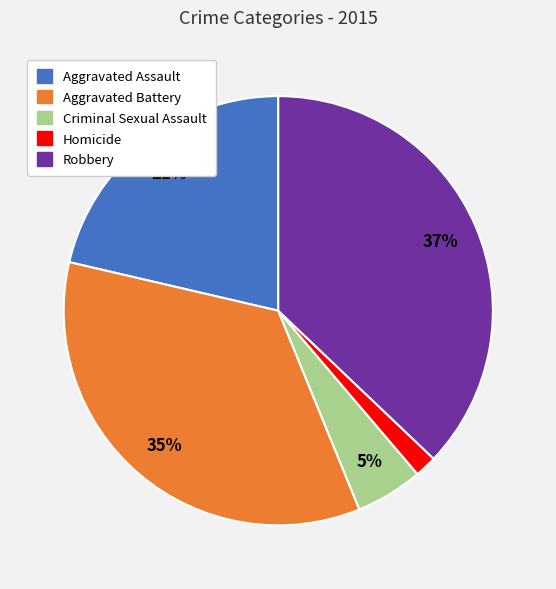

How many slices are in this pie chart?

5